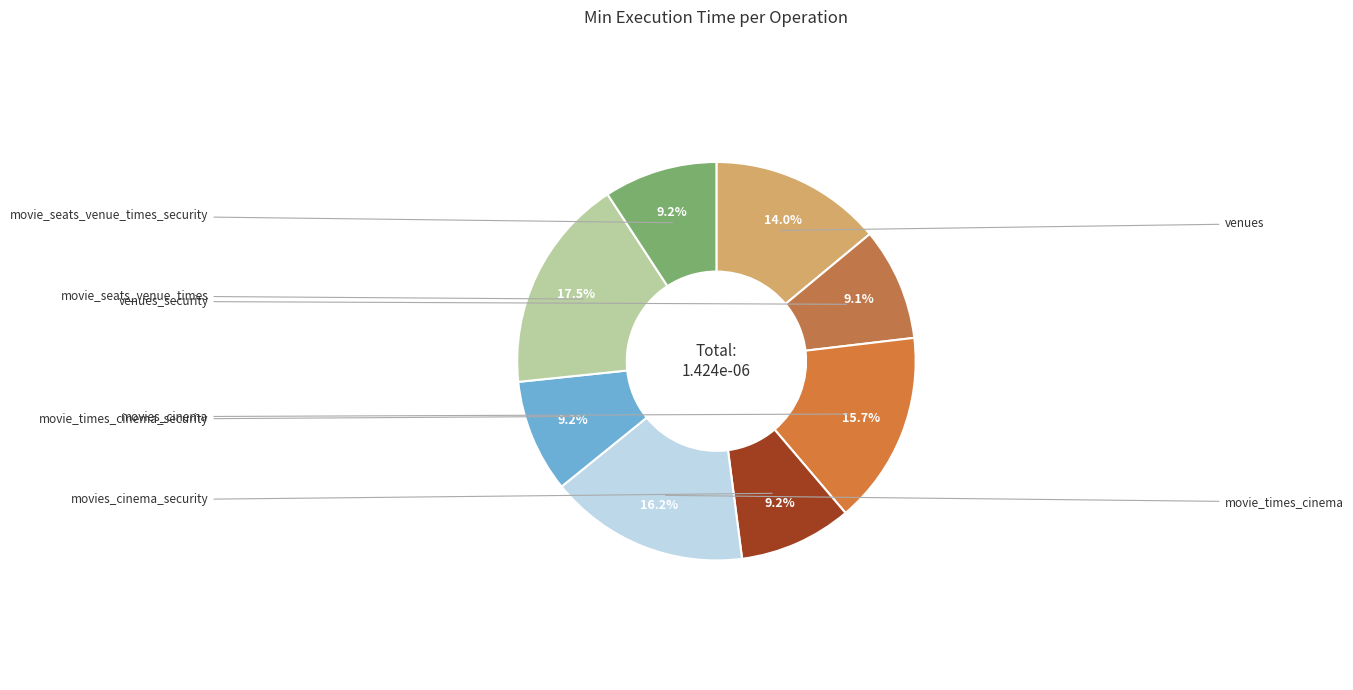

How many slices are in this pie chart?

8